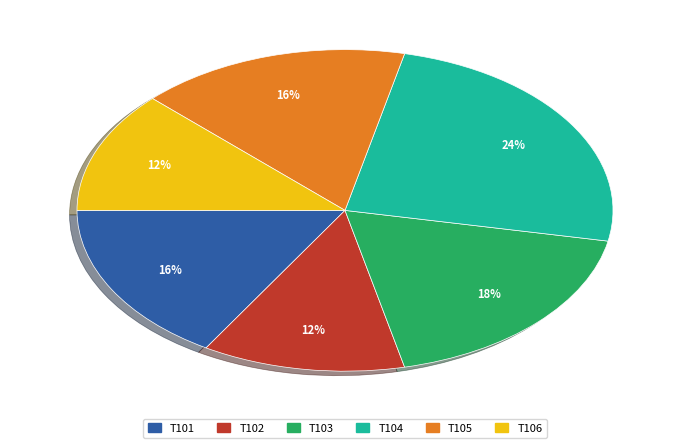

Is there any slice that represents more than half of the pie?

No